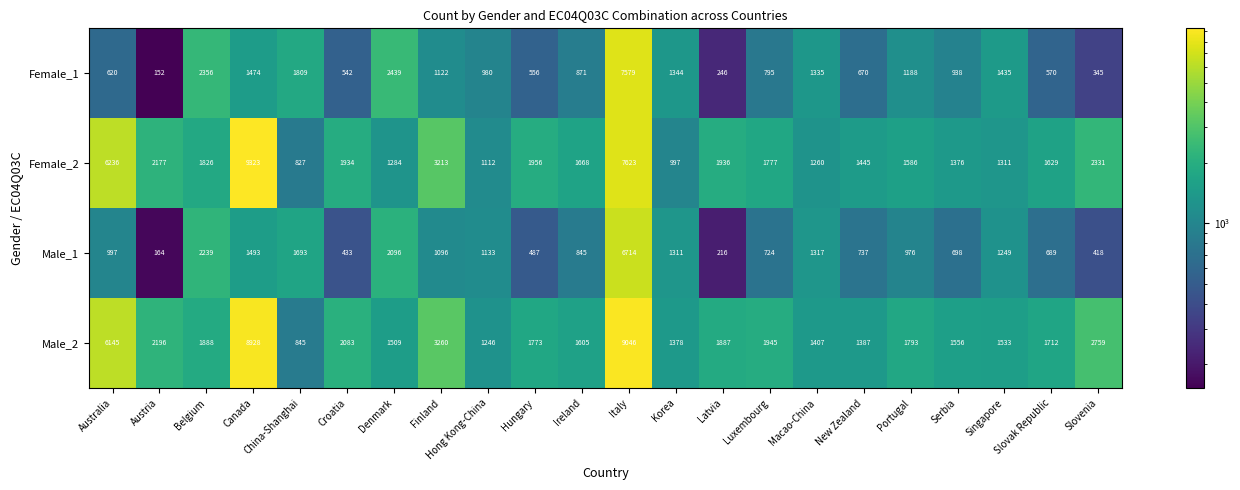

What is the maximum value shown in the chart?

9323